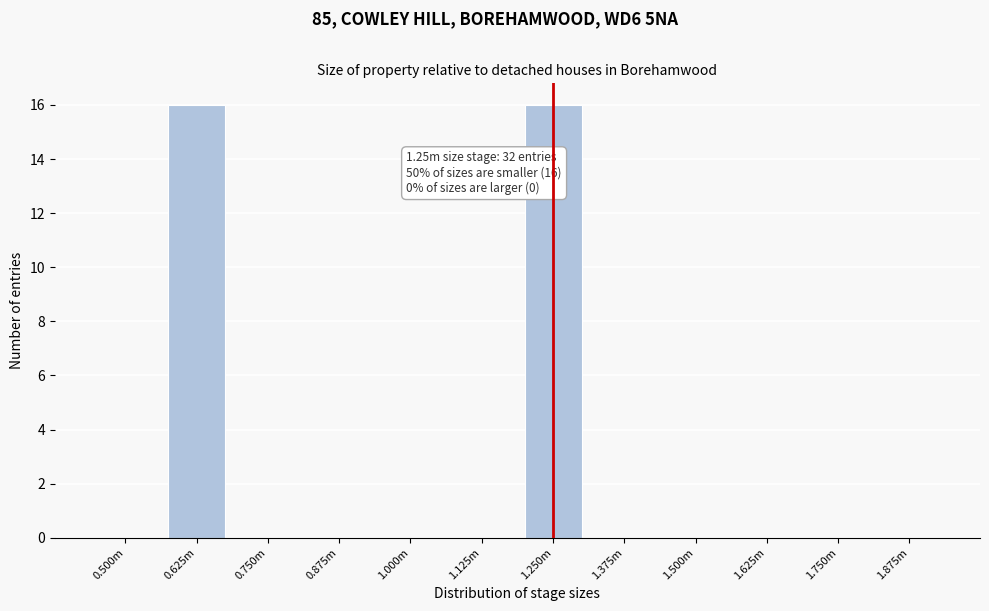

Reading left to right, extract all data points from this chart.

0.500m=0	0.625m=16	0.750m=0	0.875m=0	1.000m=0	1.125m=0	1.250m=16	1.375m=0	1.500m=0	1.625m=0	1.750m=0	1.875m=0